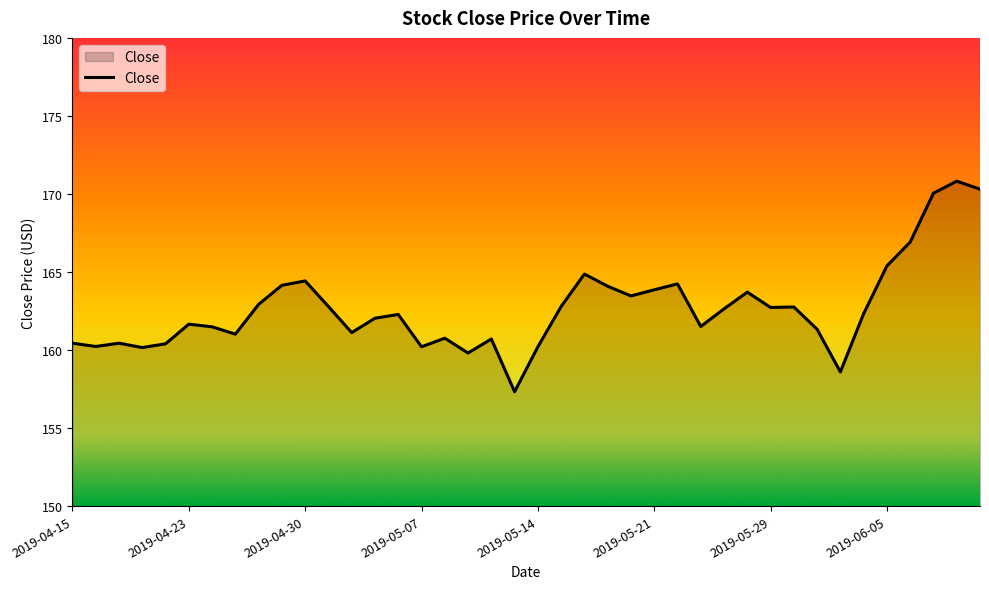

What is the difference between the maximum and minimum values?

13.5